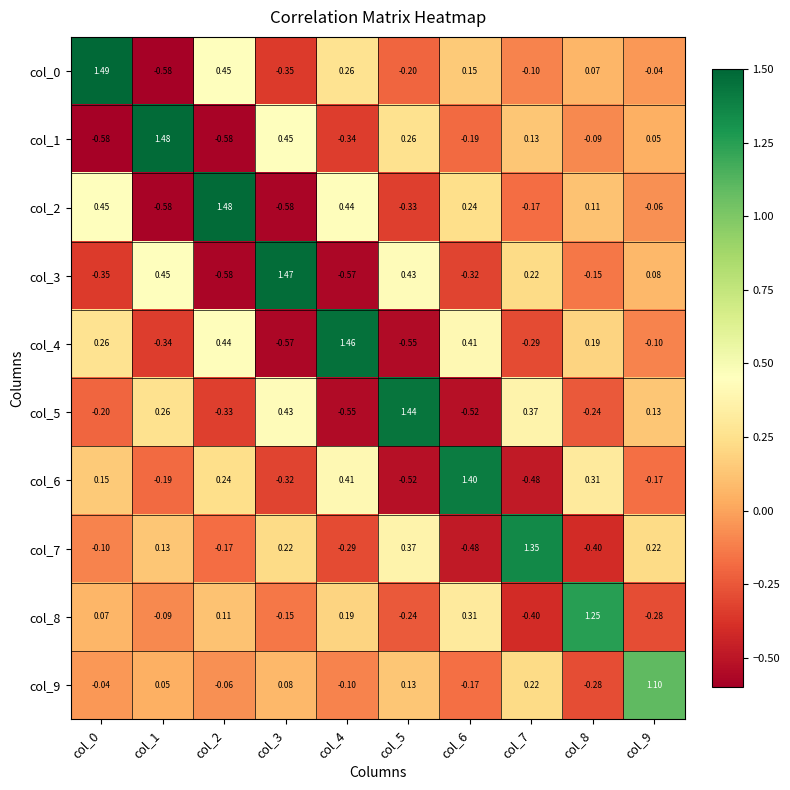

Is the value of col_3 at col_0 greater than the value of col_7 at col_3?

No